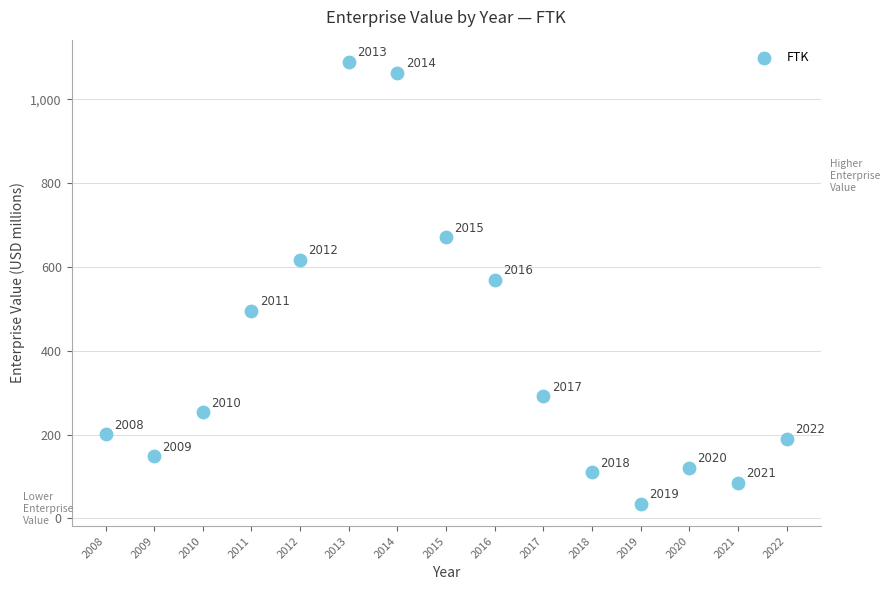

What Y value in the scatter plot is closest to 562?

570.2